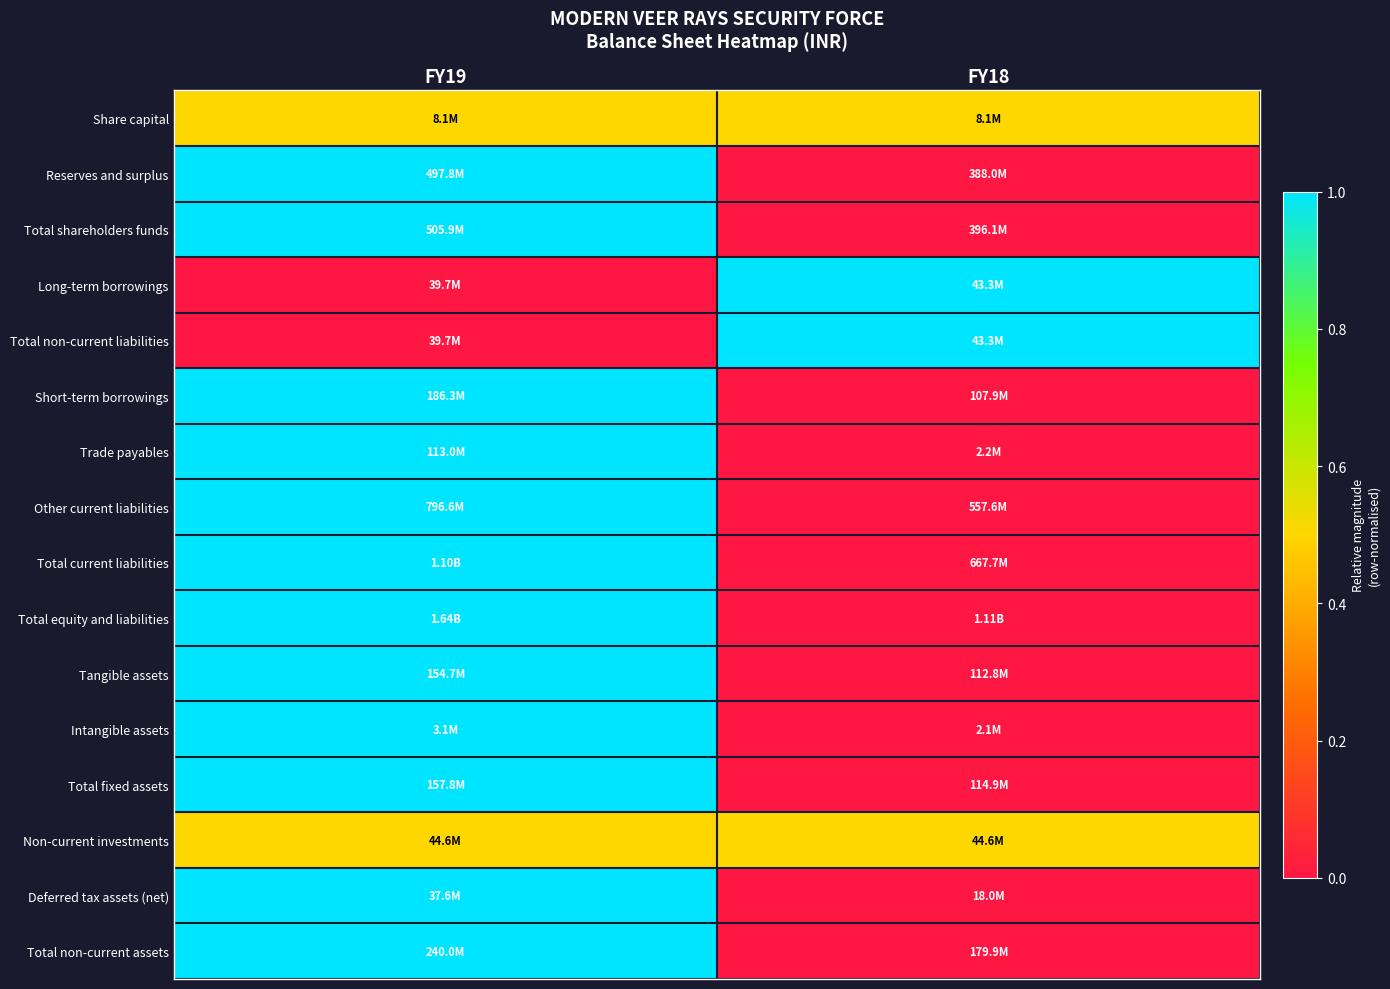

Count the number of data series in this chart.

16